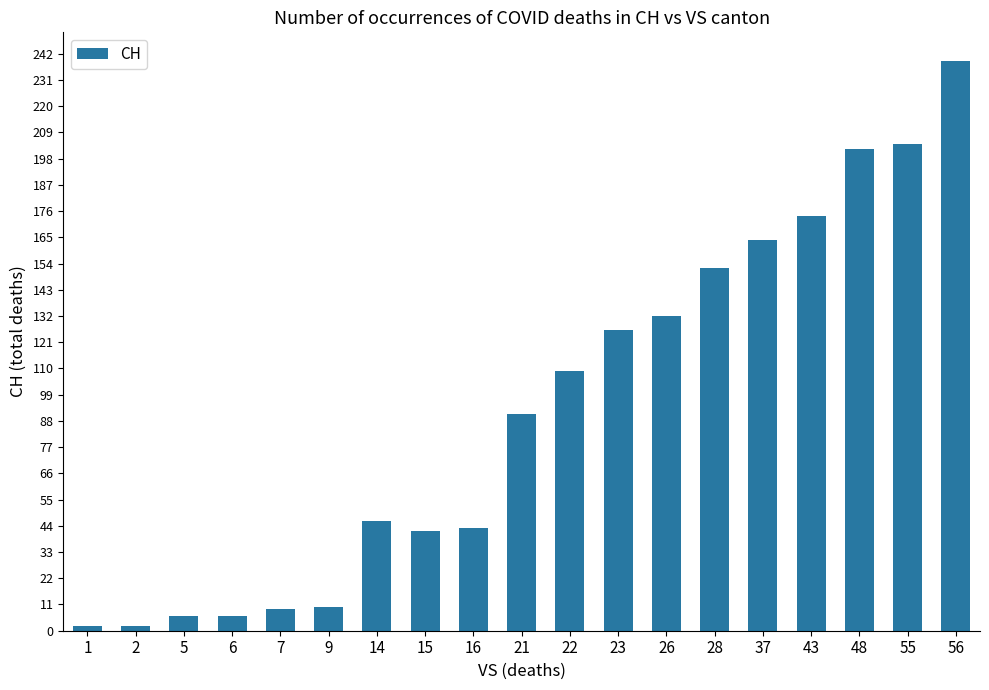

How many data points does each series have?

19